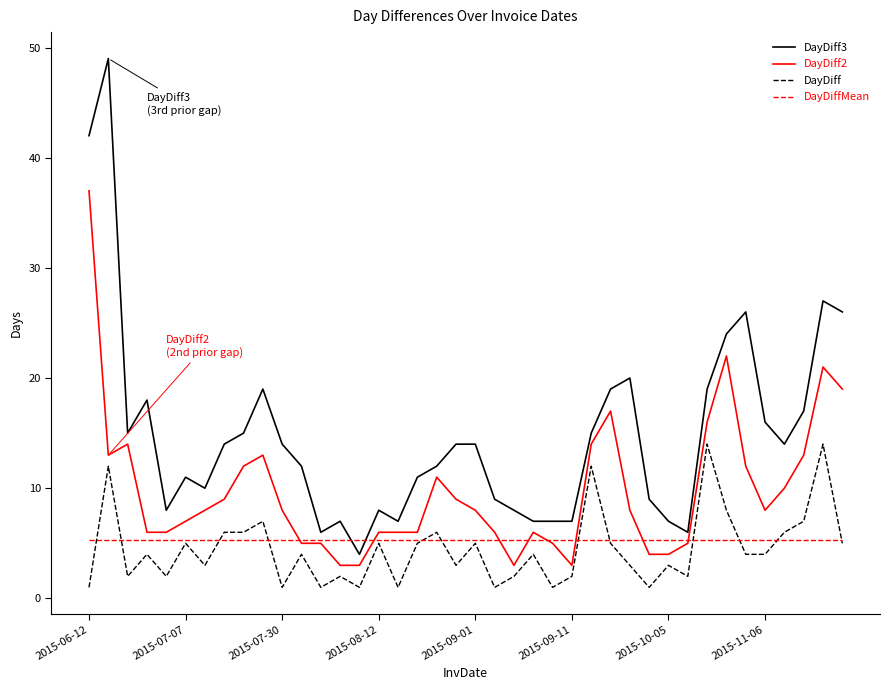

Count the number of data series in this chart.

4